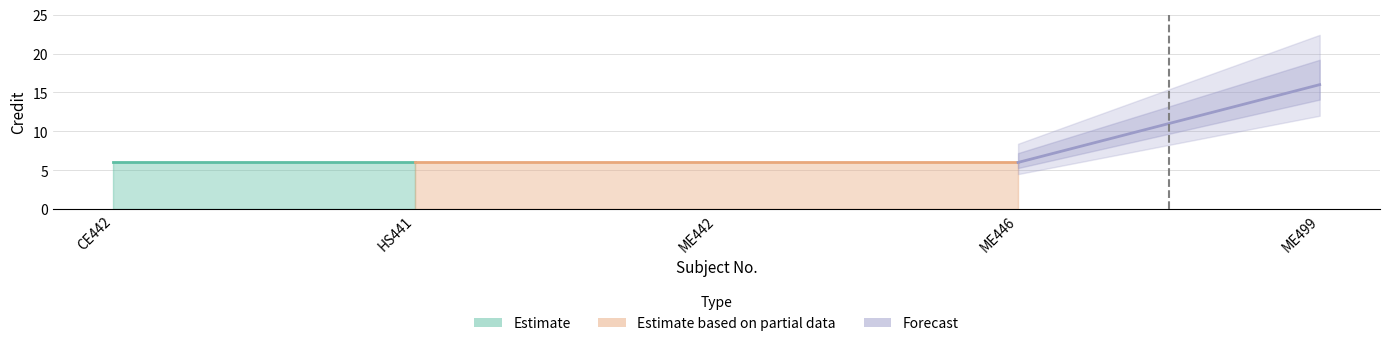

The chart shows a value of 2 at HS441. True or false?

False